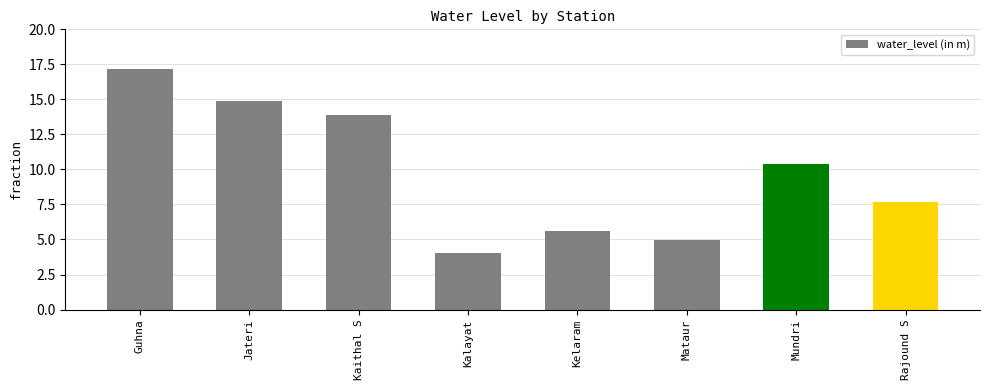

What is the change in value from Kaithal S to Kelaram?

-8.3